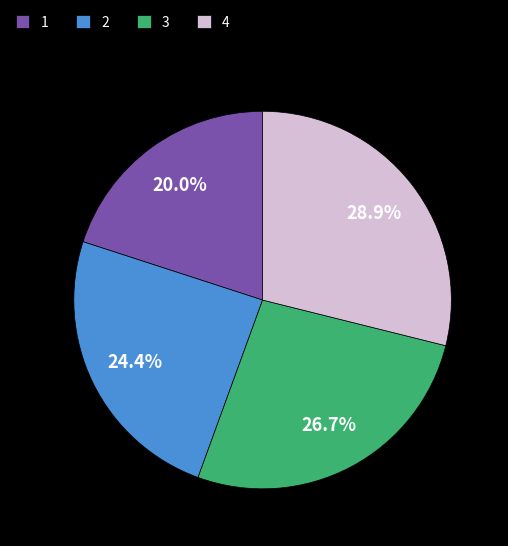

Rank the categories by value from lowest to highest.

1, 2, 3, 4